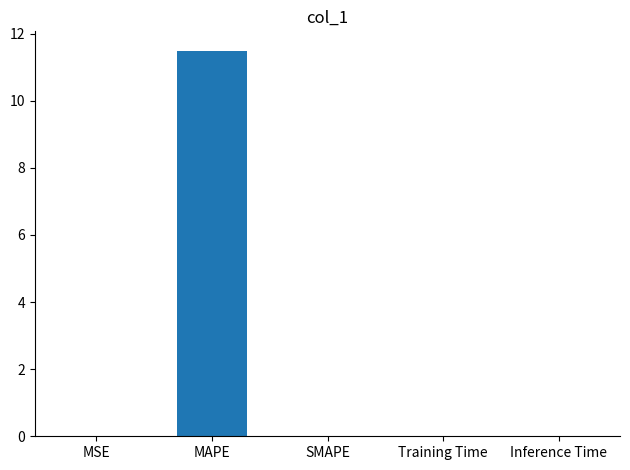

The chart shows a value of 0.0 at MSE. True or false?

True